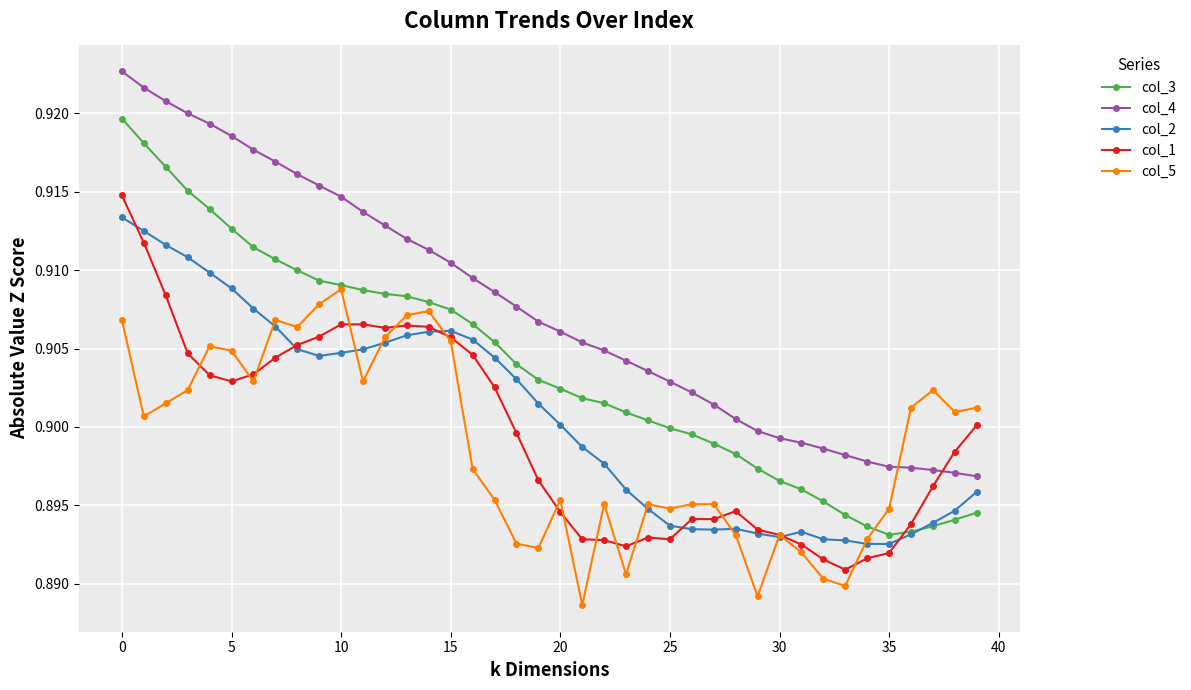

Which series has the widest spread of values?

col_3